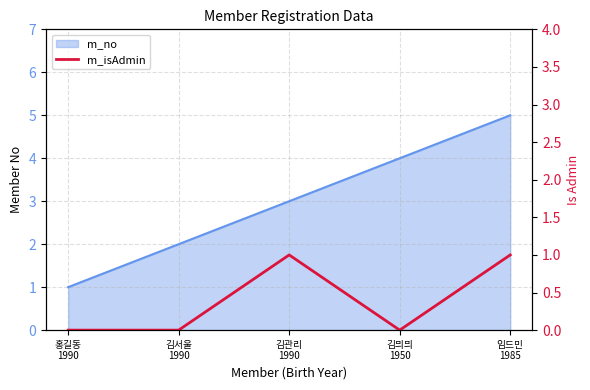

The value at 김서울
1990 is -1. True or false?

False